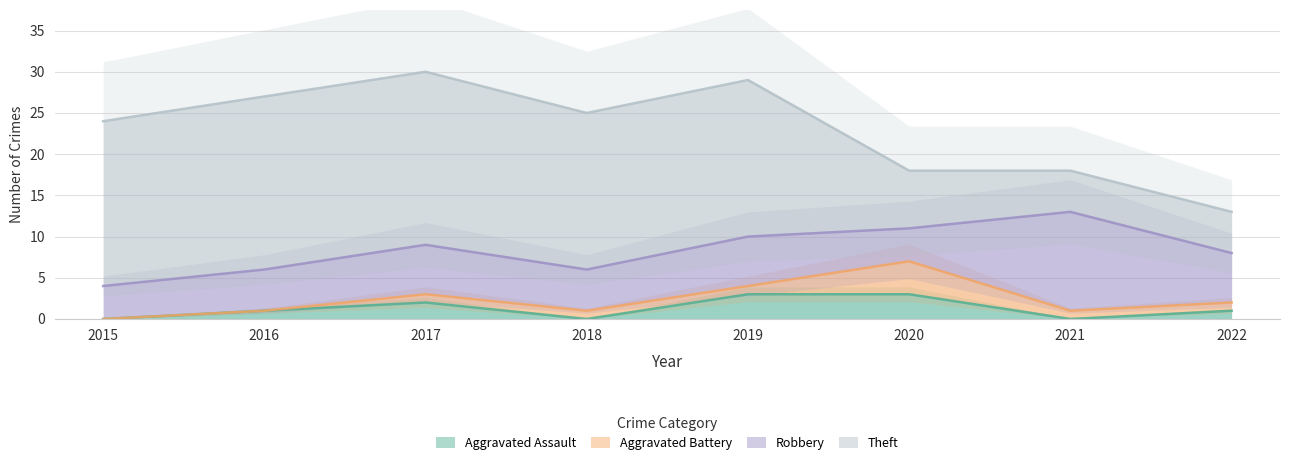

At which category does the chart reach its minimum across all series?

2015